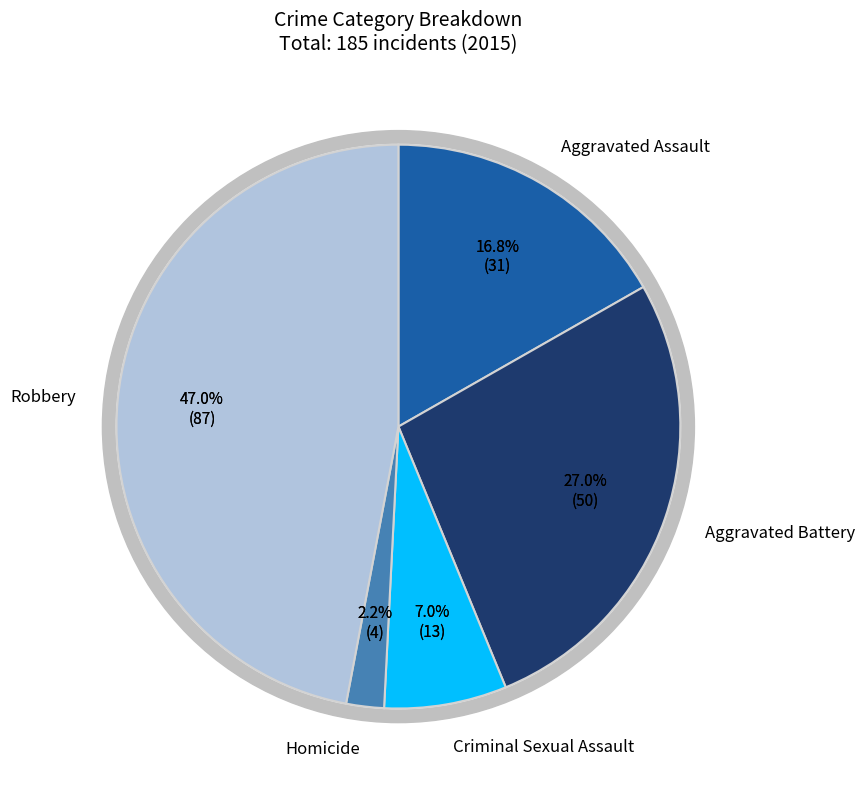

What percentage do Aggravated Assault and Homicide together represent?

18.9%